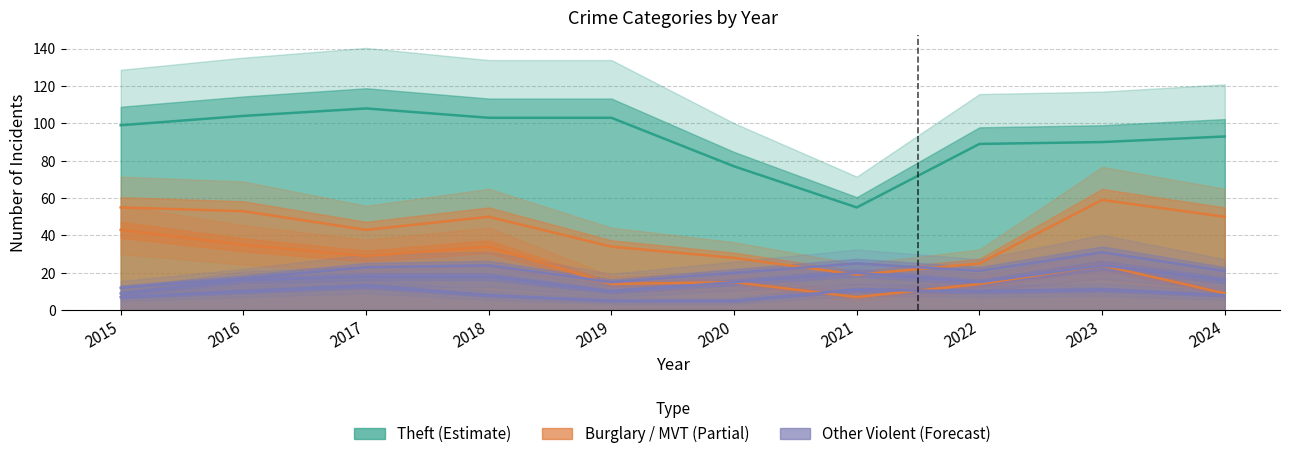

Rank the series by their average value, from highest to lowest.

Theft (Estimate), Burglary / MVT (Partial), Other Violent (Forecast)